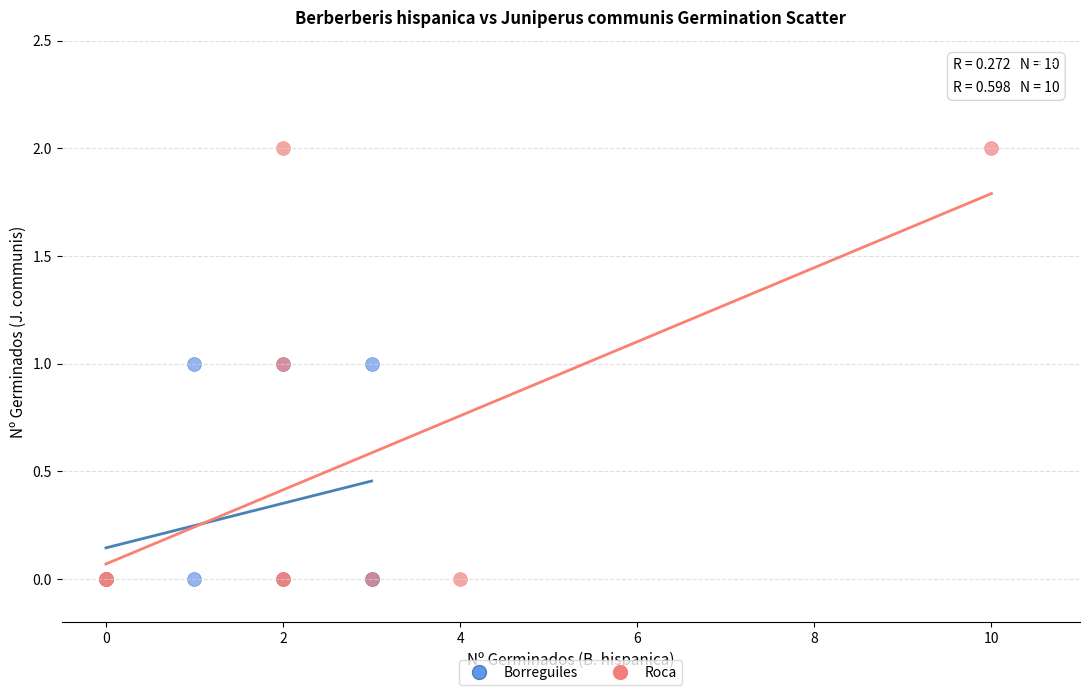

Which series contains the highest Y value?

Roca